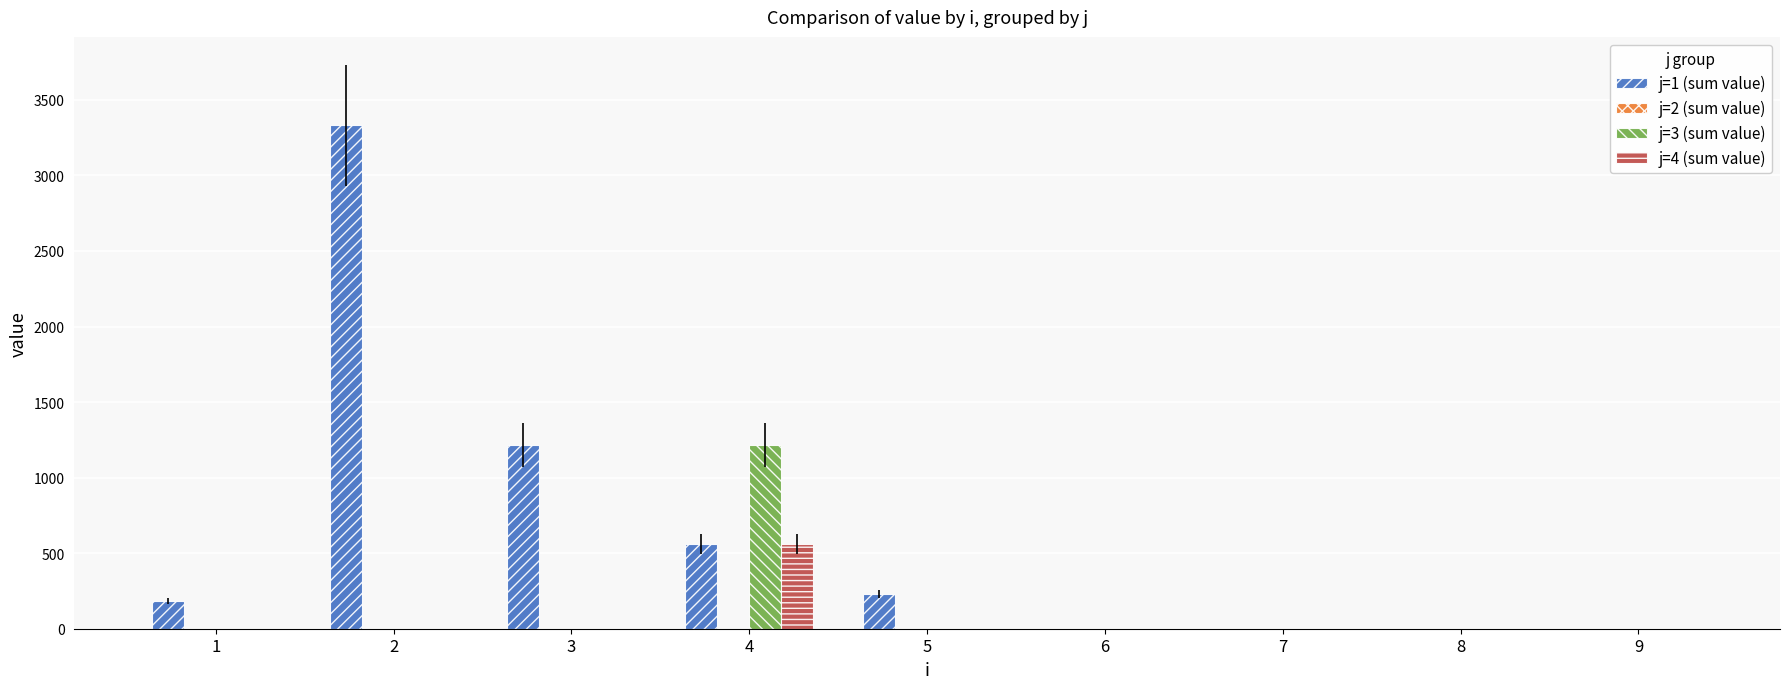

Reading left to right, extract all data points from this chart.

j=1 (sum value): 183.2	3330.7	1216.0	560.4	230.1	0.0	0.0	0.0	0.0
j=3 (sum value): 0.0	0.0	0.0	1216.0	0.0	0.0	0.0	0.0	0.0
j=4 (sum value): 0.0	0.0	0.0	560.4	0.0	0.0	0.0	0.0	0.0